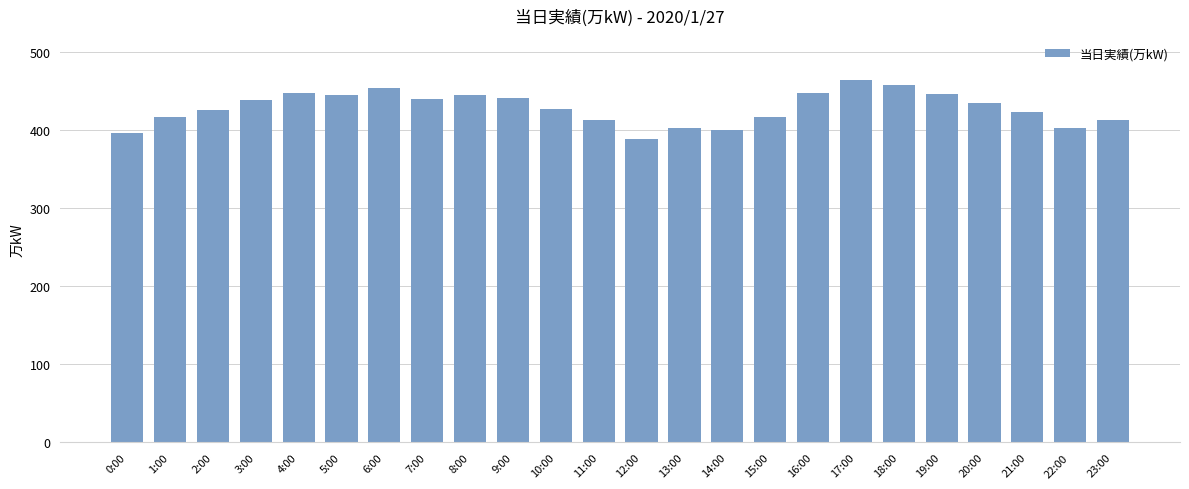

What value does the data have at 7:00?

439